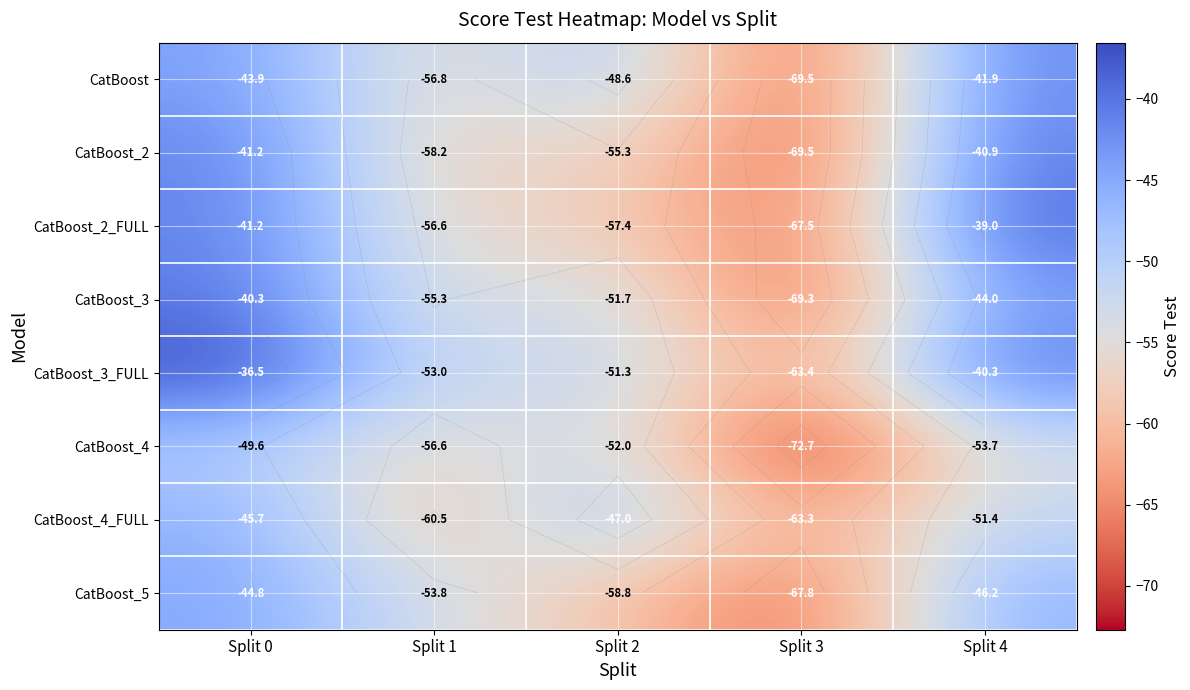

Rank the categories by CatBoost_3 value from highest to lowest.

Split 0, Split 4, Split 2, Split 1, Split 3